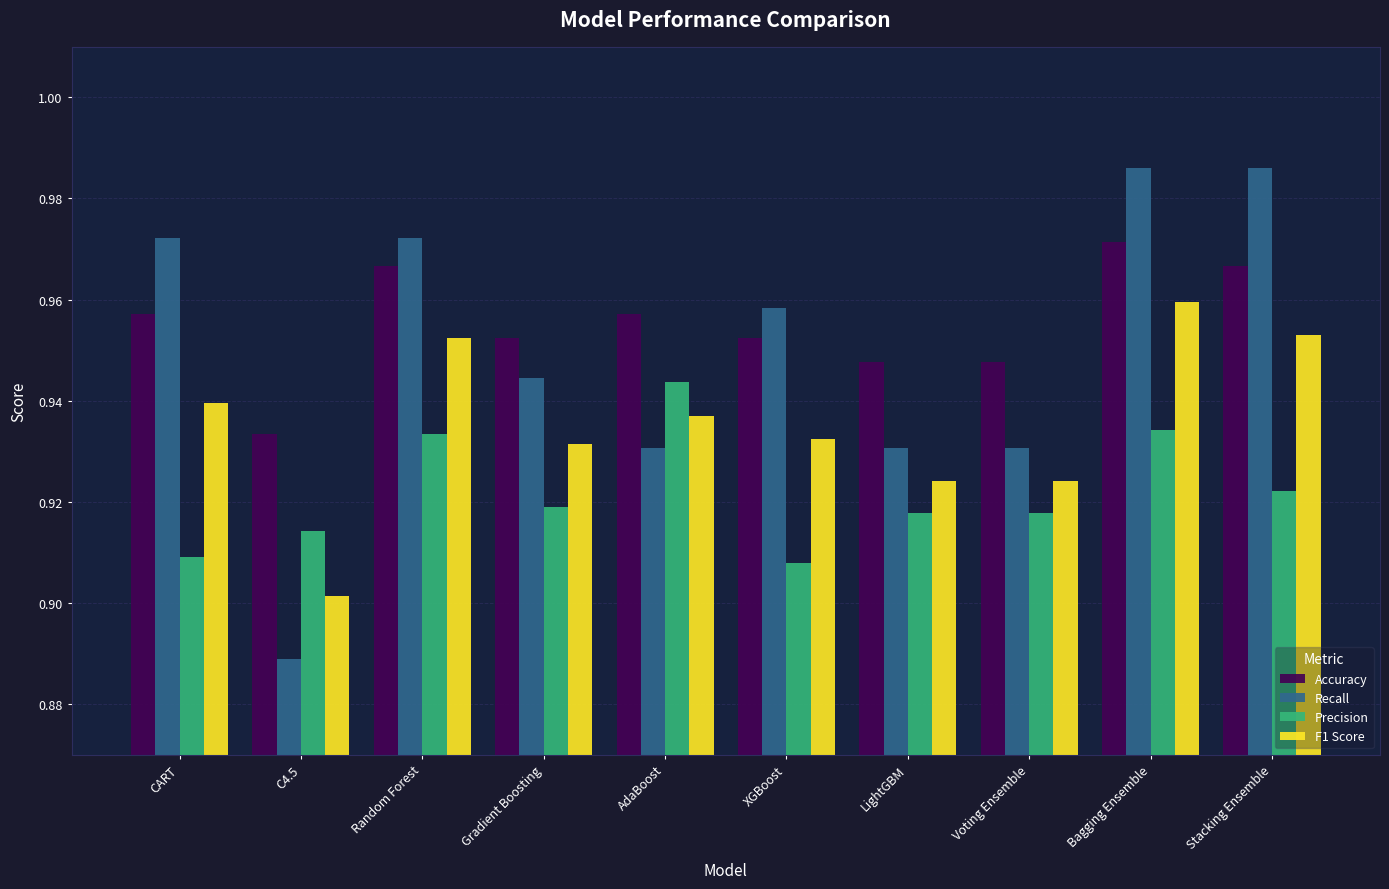

What are all the series names shown in the legend?

Accuracy, Recall, Precision, F1 Score